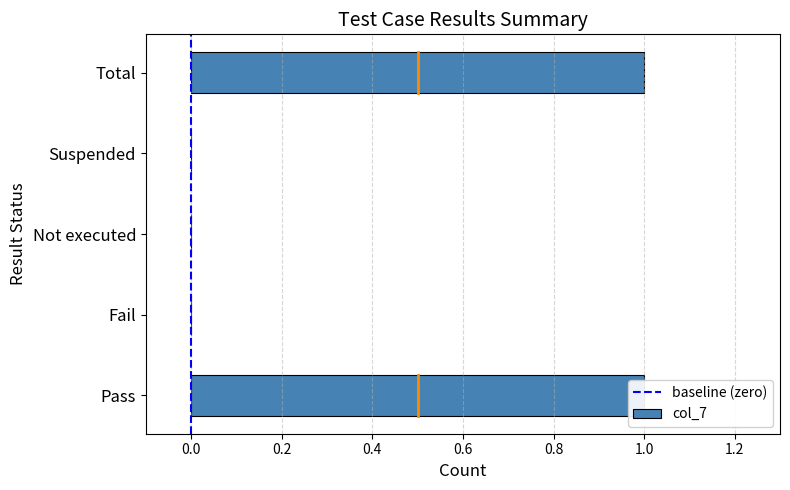

What is the label of the 2nd bar from the right?

Suspended